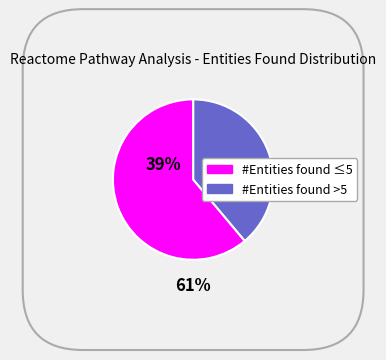

Is there any slice that represents more than half of the pie?

Yes